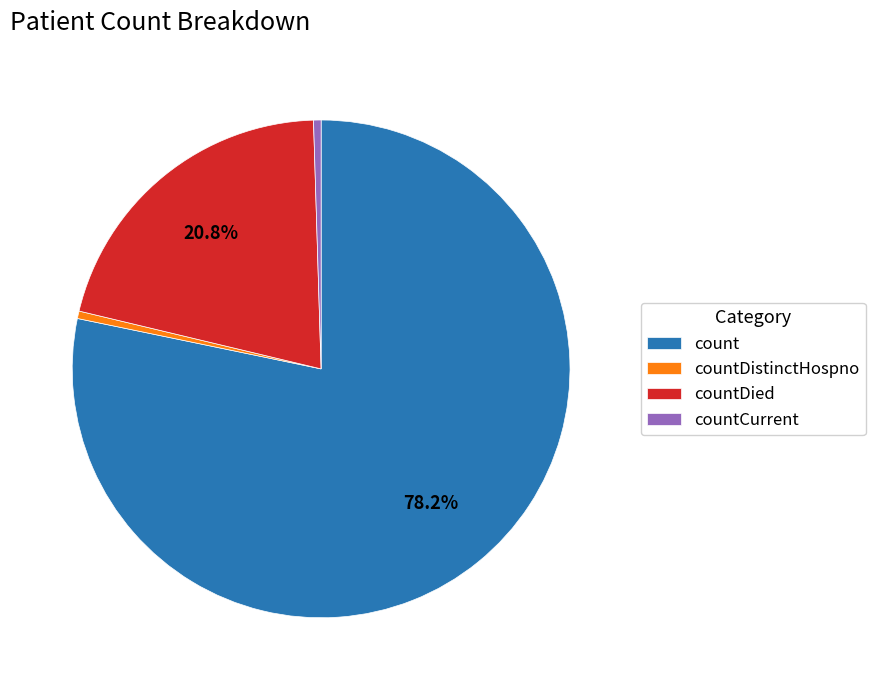

Combined, what portion of the pie is countDied and count?

99.0%